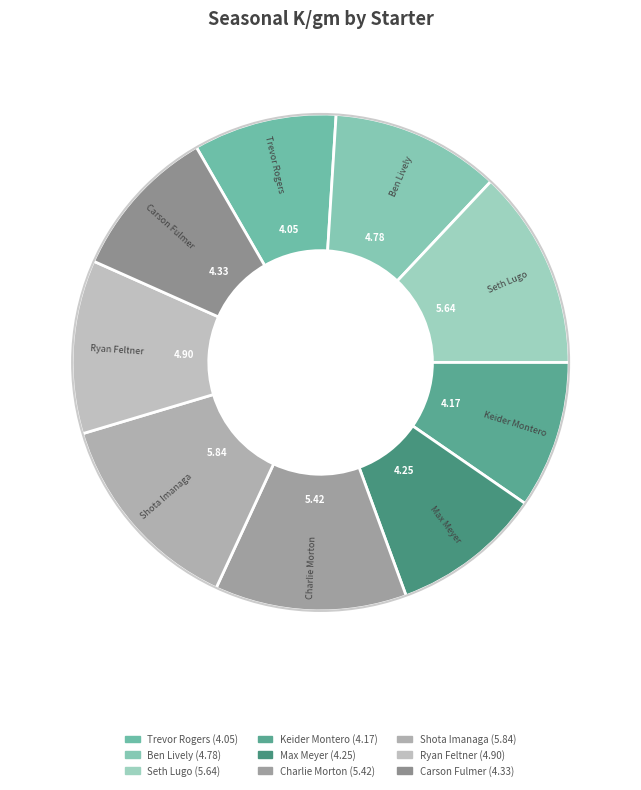

Does Shota Imanaga represent more than half of the total?

No